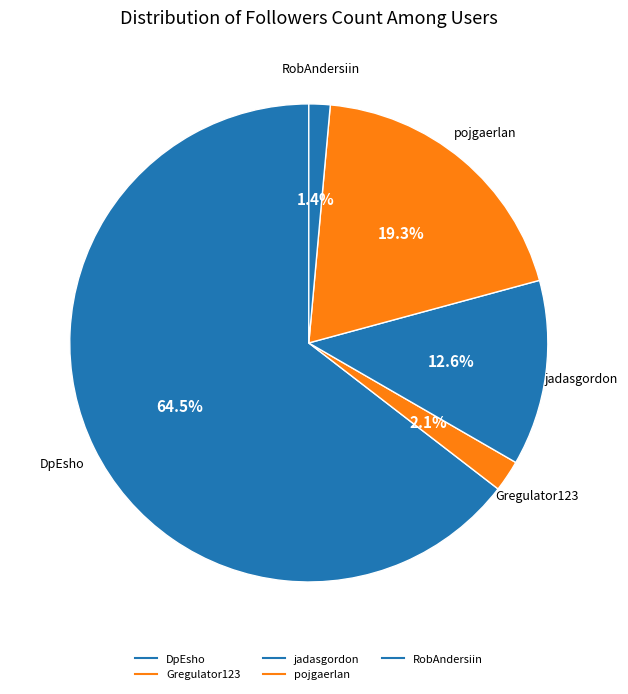

Is it true that RobAndersiin is 1% of the pie?

True